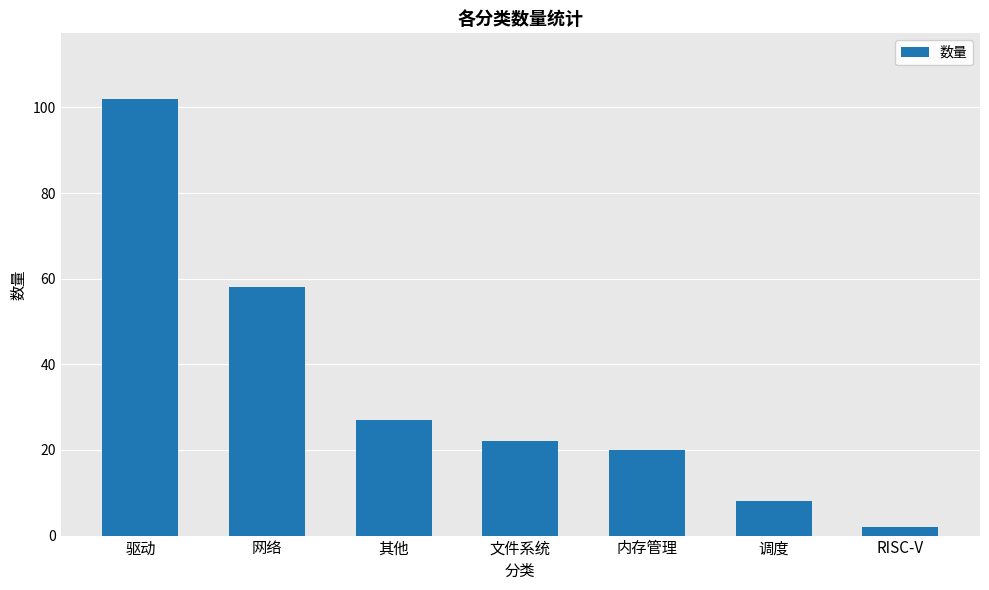

Is it true that the value at 文件系统 is 22?

True